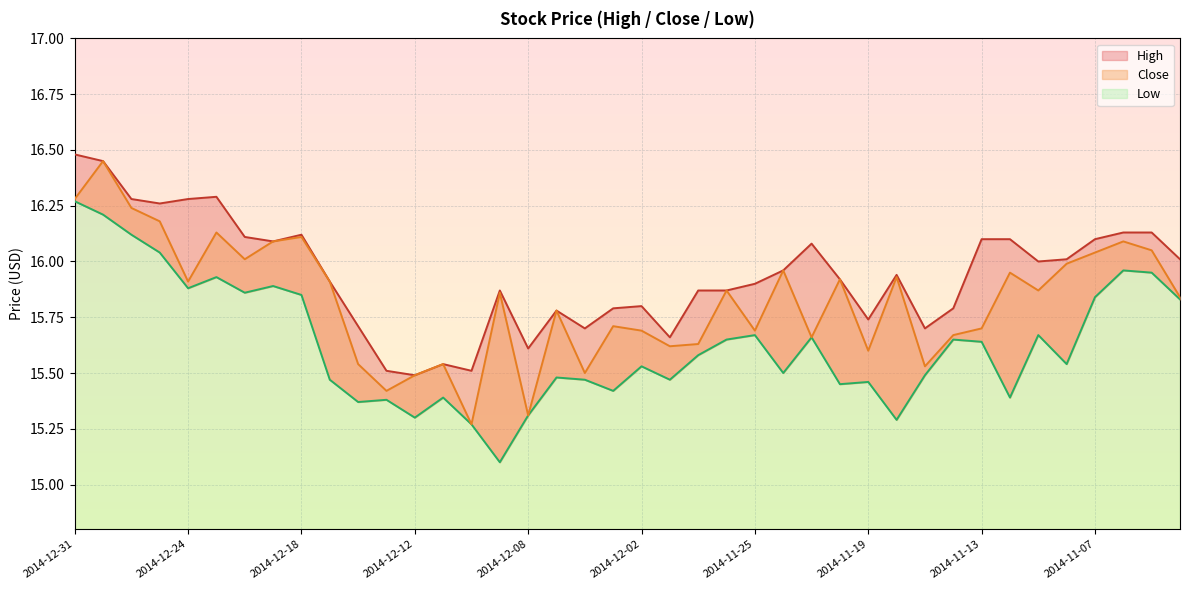

At how many categories does at least one series exceed 16?

17